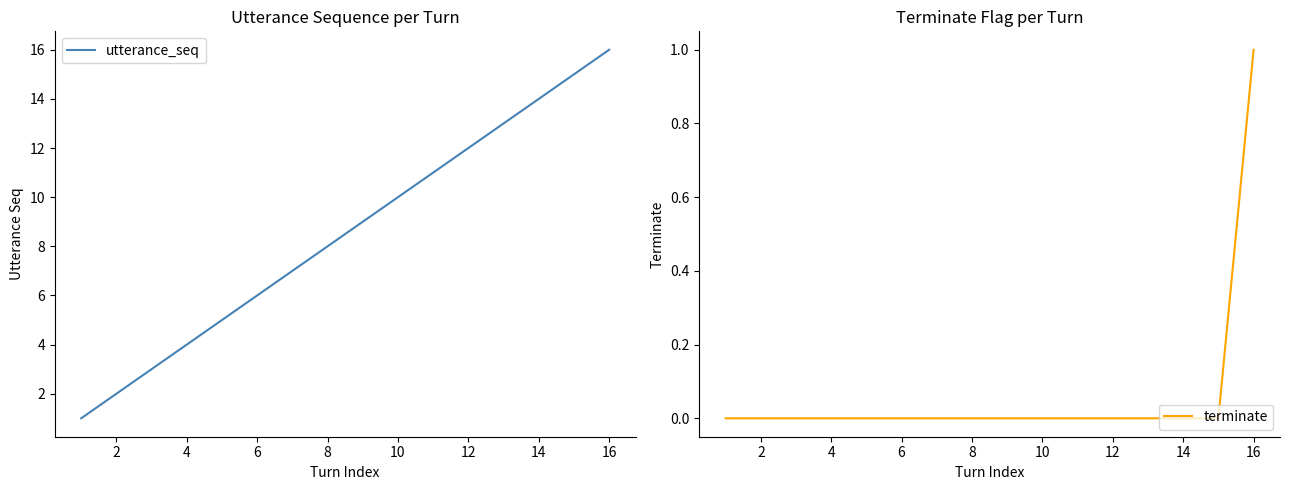

Is it true that terminate equals 0 at 10?

True